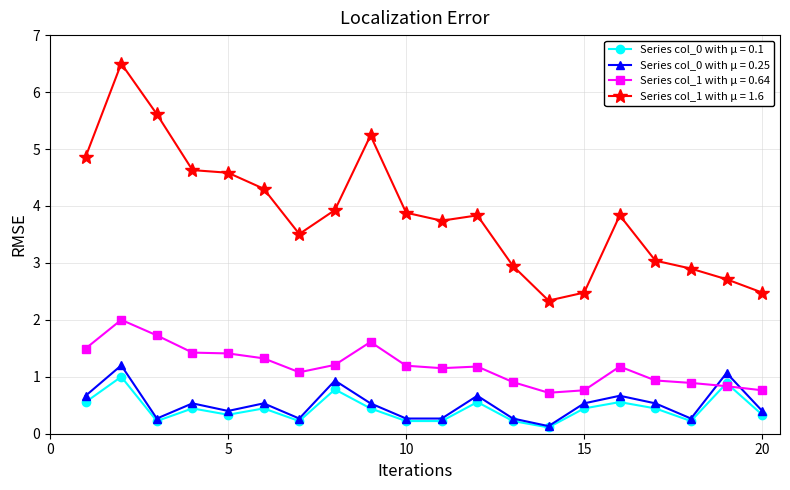

True or false: Series col_1 with μ = 0.64 and Series col_1 with μ = 1.6 cross at least once.

False